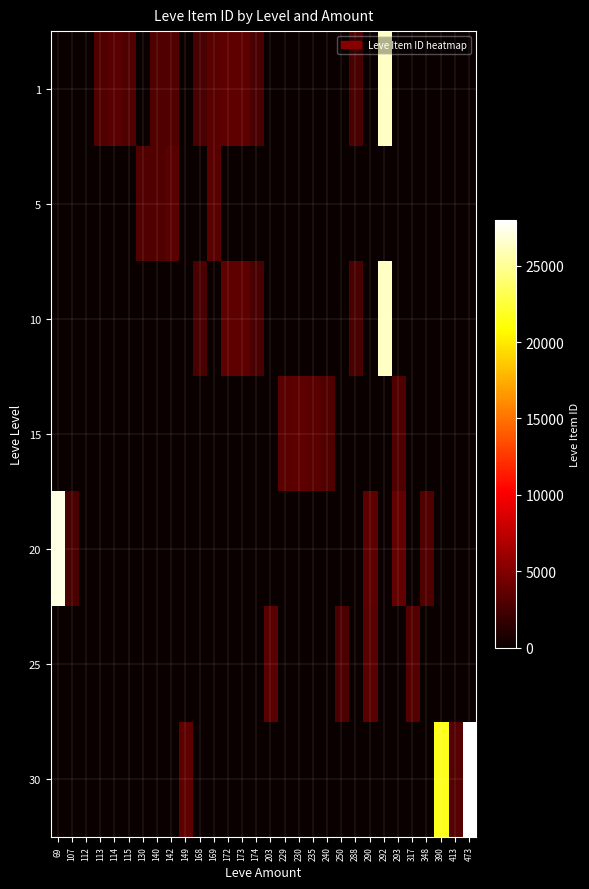

Count the number of categories in the chart.

30